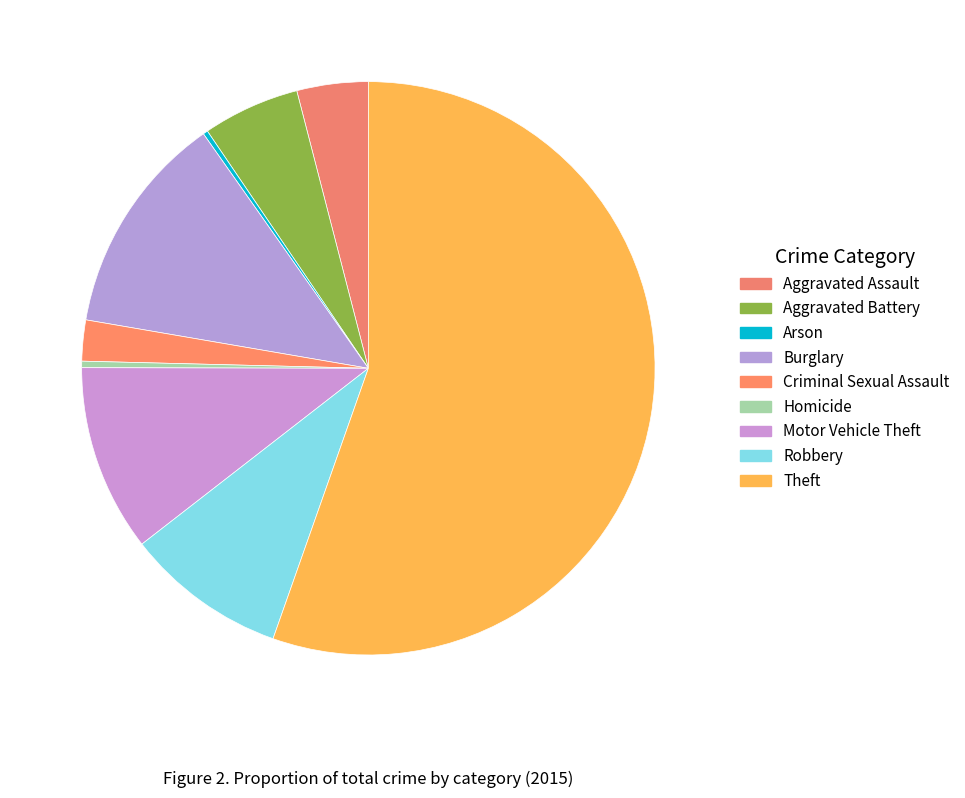

Which slice represents more than half of the pie?

Theft